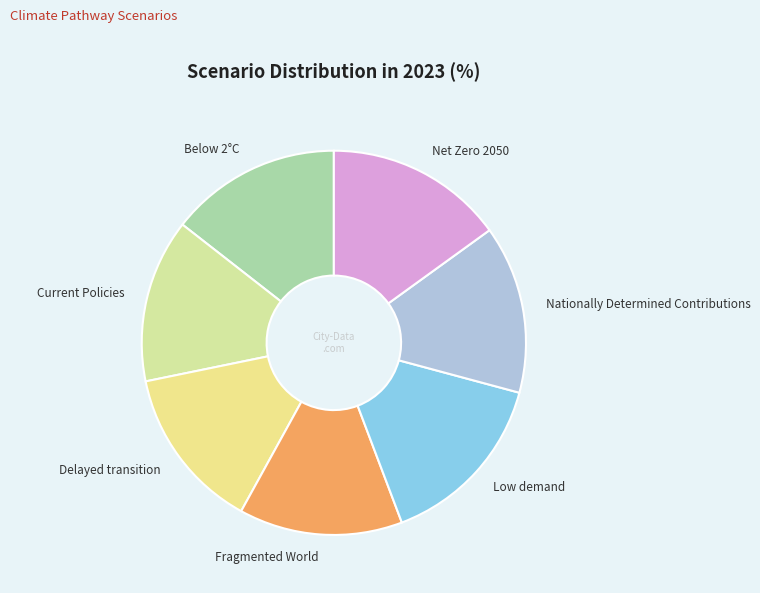

The Low demand slice represents 25% of the pie. True or false?

False